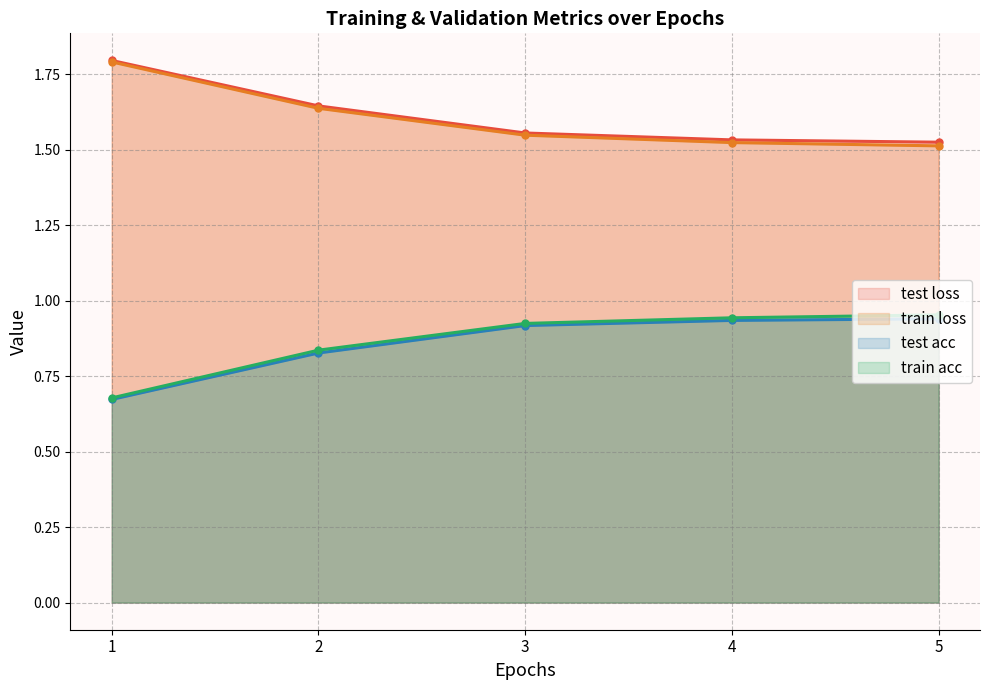

How many lines are shown in the chart?

4